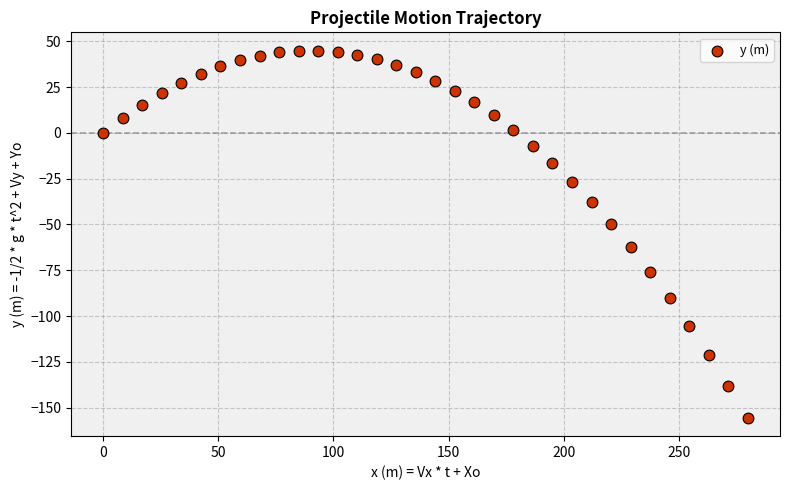

What Y value in the scatter plot is closest to -55?

-49.8